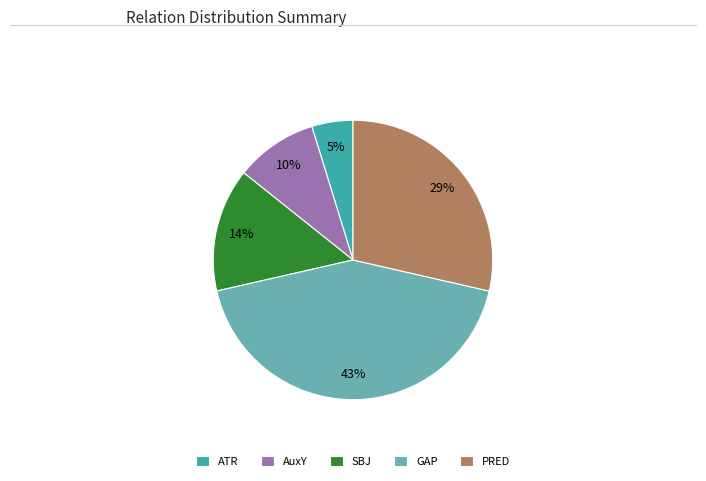

Is it true that GAP is 11% of the pie?

False